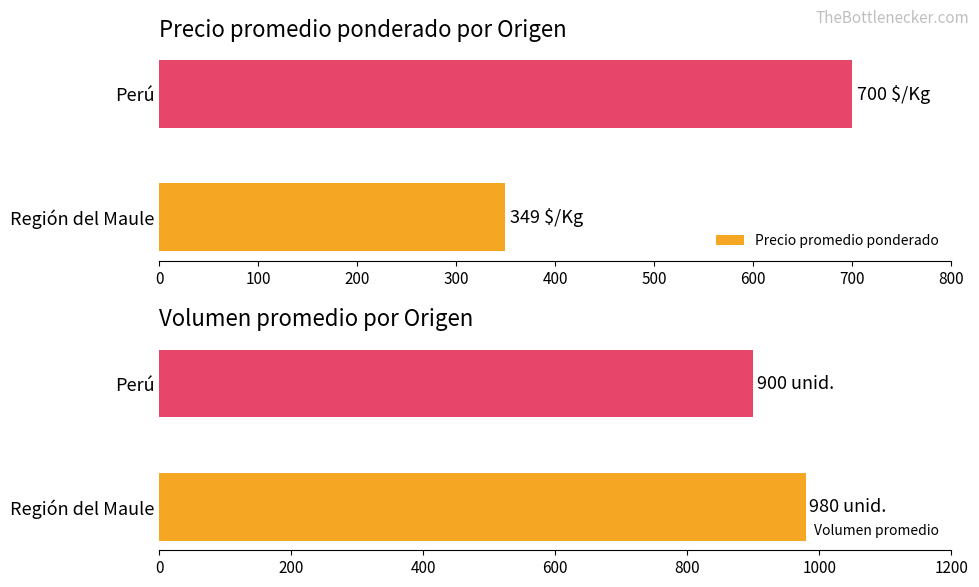

How many categories are shown in the chart?

2